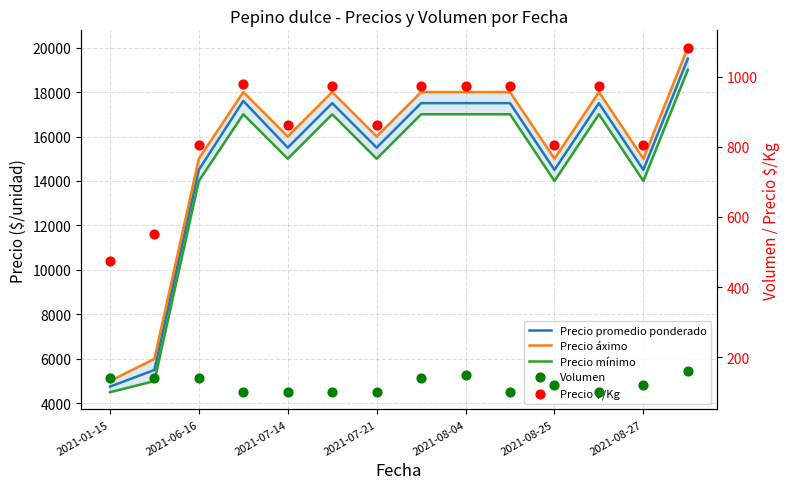

What is the total value across all series at 11?

53572